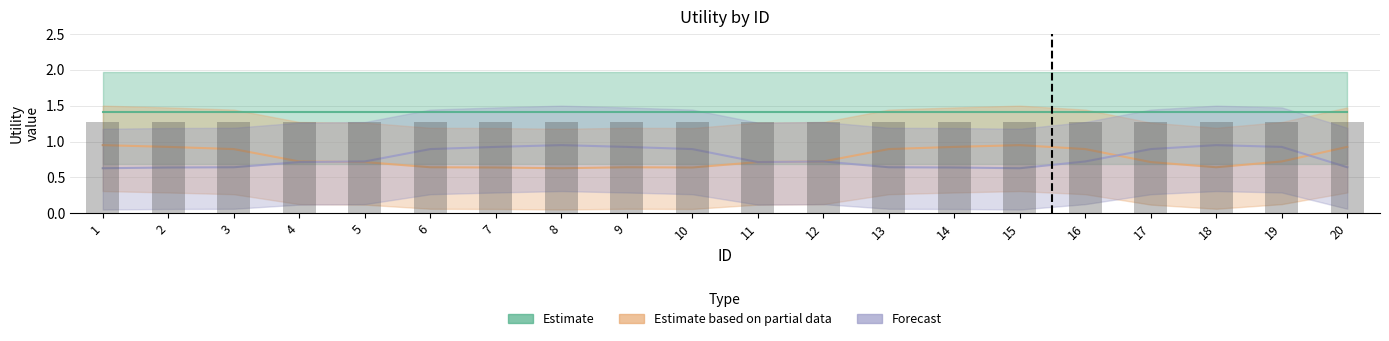

How many data points does each series have?

20